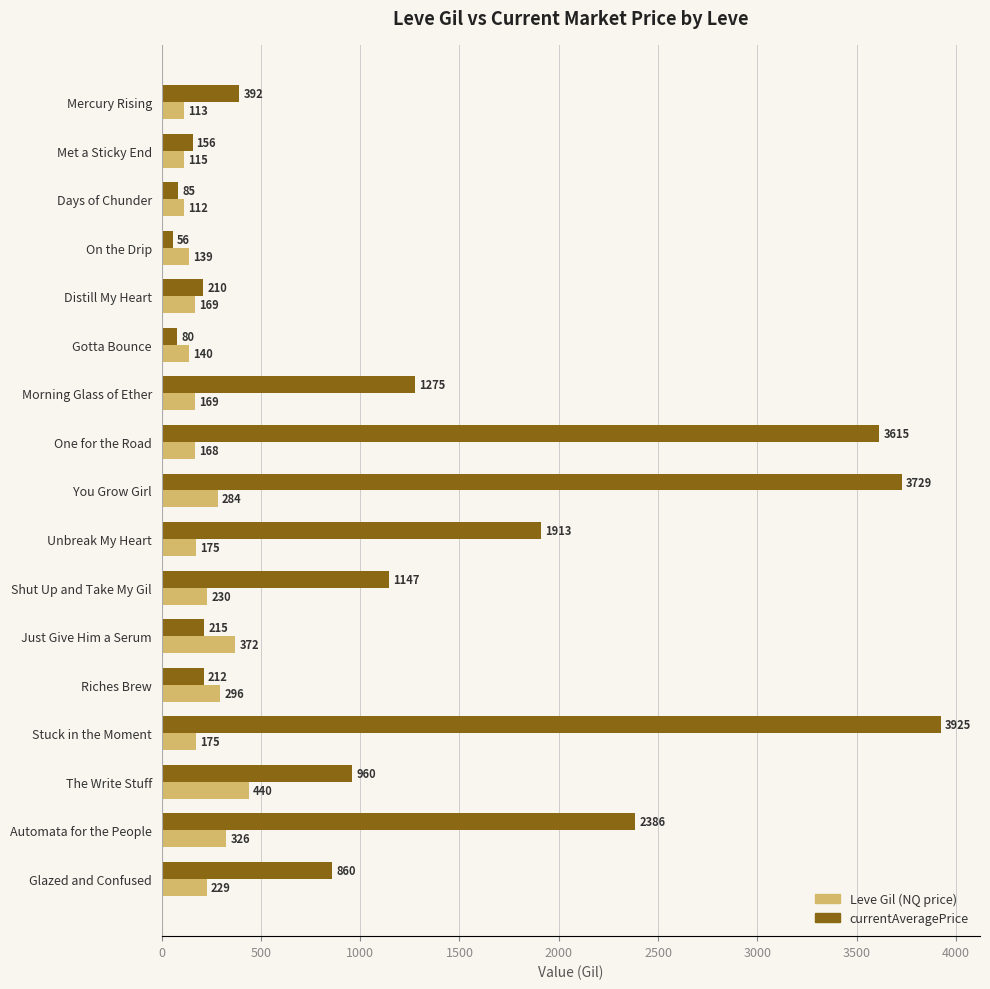

What is the average value of the Leve Gil (NQ price) series?

215